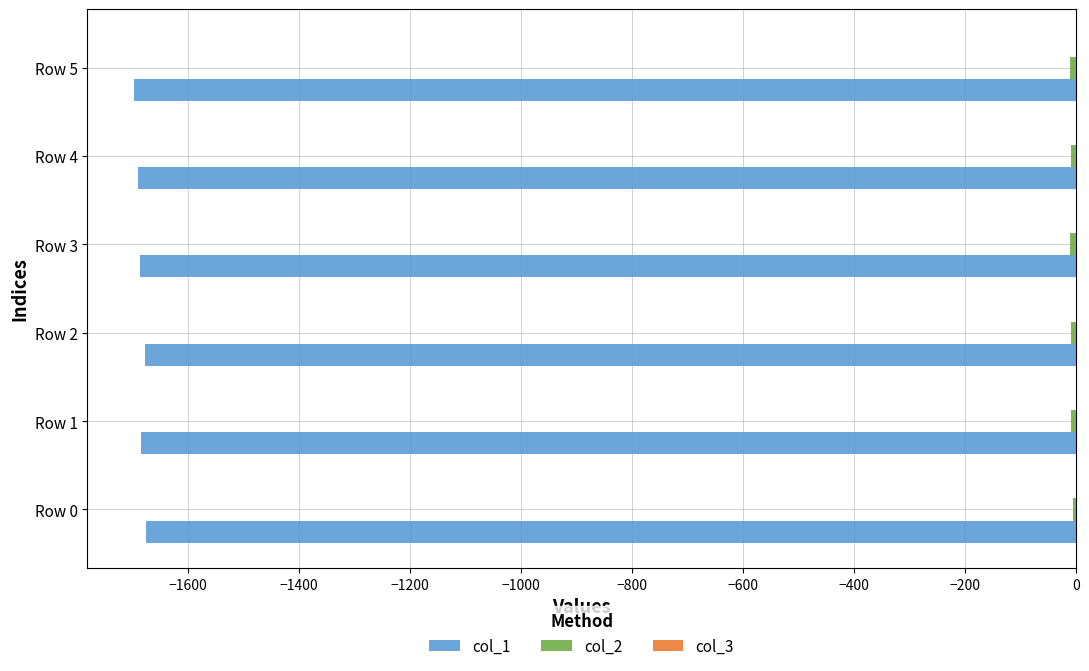

What is the highest value of the col_1 series?

-1675.5